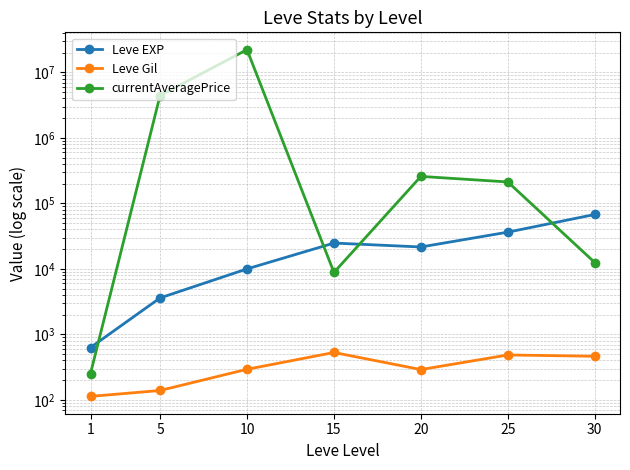

At which category does Leve EXP reach its first local peak?

15